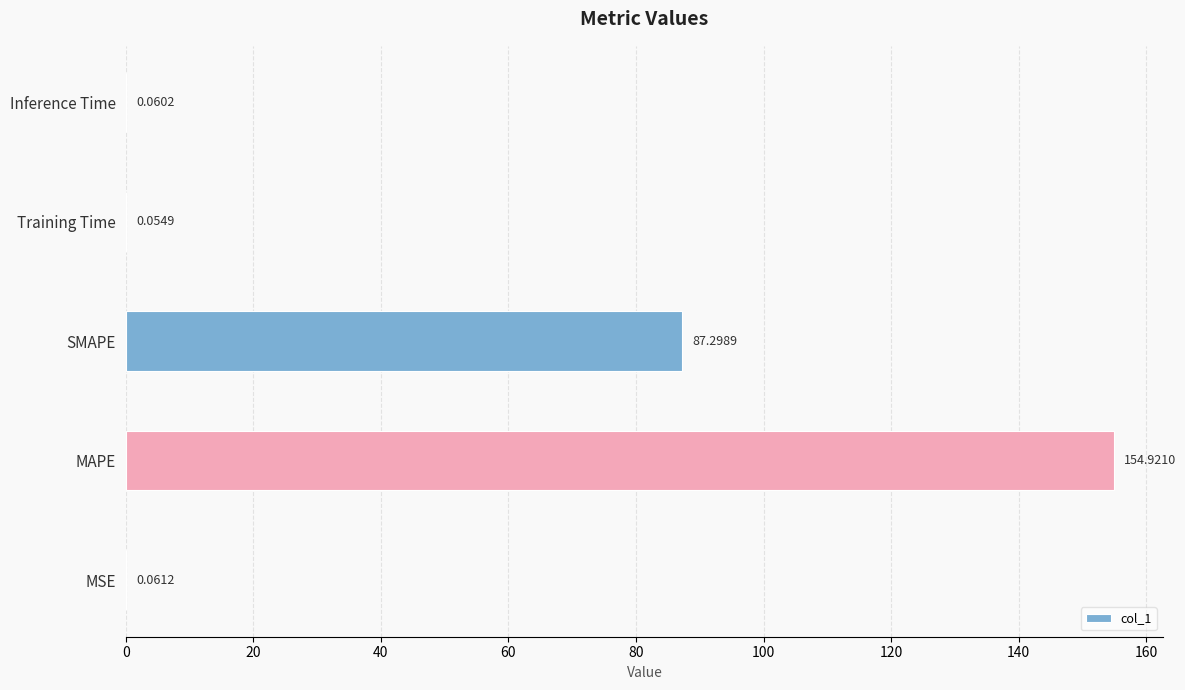

At which label is the value closest to 77?

SMAPE